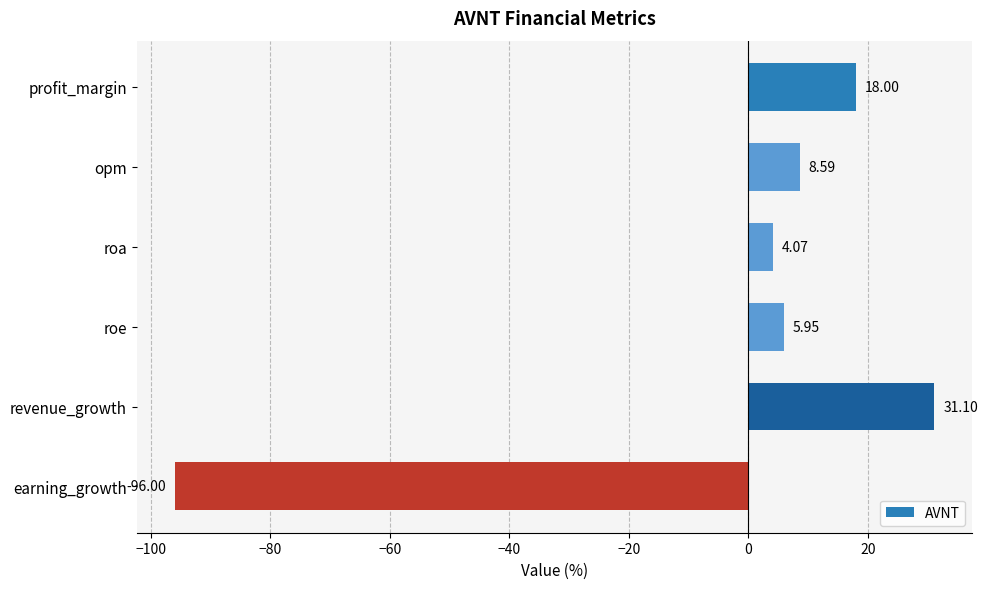

List the labels in order of value, smallest first.

earning_growth, roa, roe, opm, profit_margin, revenue_growth